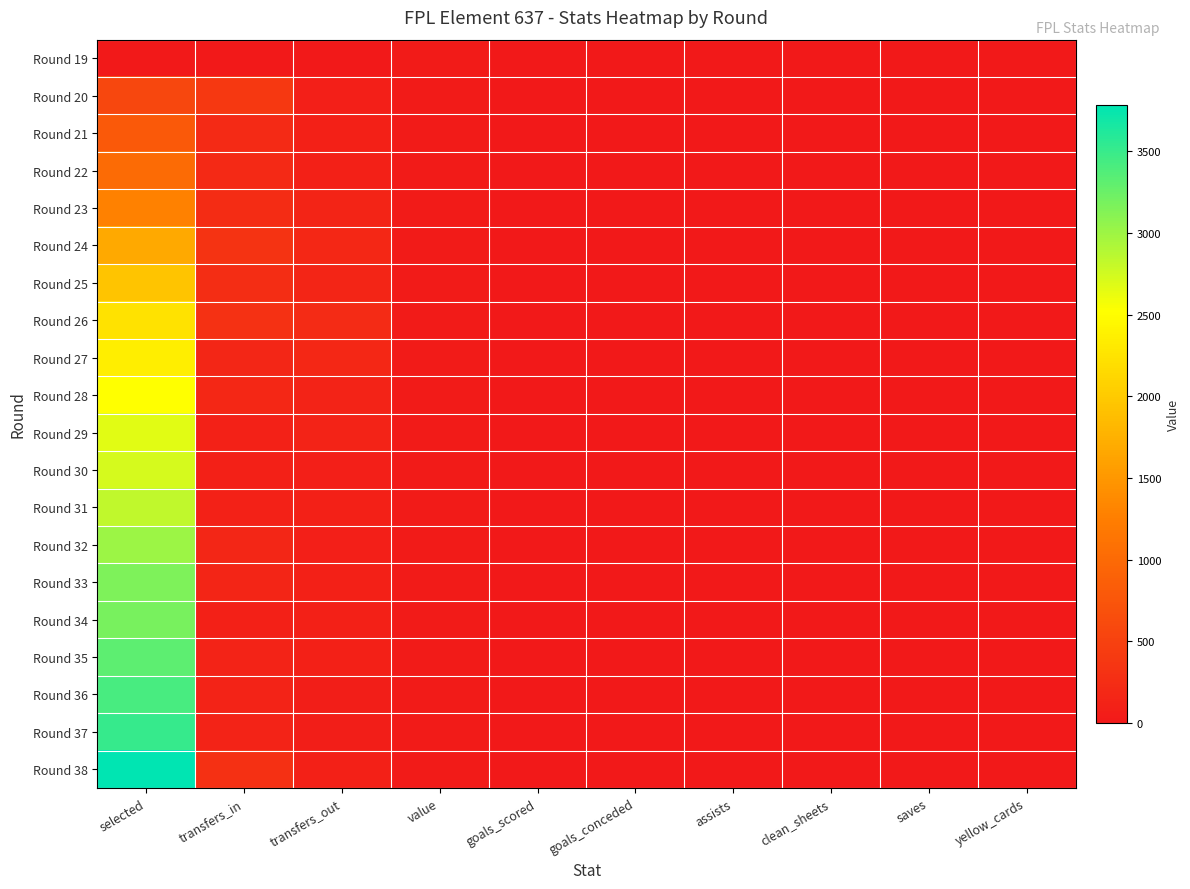

Reading left to right, list all the values displayed in this chart.

Round 19: selected=0	transfers_in=0	transfers_out=0	value=40	goals_scored=0	goals_conceded=0	assists=0	clean_sheets=0	saves=0	yellow_cards=0
Round 20: selected=568	transfers_in=388	transfers_out=76	value=40	goals_scored=0	goals_conceded=0	assists=0	clean_sheets=0	saves=0	yellow_cards=0
Round 21: selected=796	transfers_in=220	transfers_out=97	value=40	goals_scored=0	goals_conceded=0	assists=0	clean_sheets=0	saves=0	yellow_cards=0
Round 22: selected=1011	transfers_in=195	transfers_out=97	value=40	goals_scored=0	goals_conceded=0	assists=0	clean_sheets=0	saves=0	yellow_cards=0
Round 23: selected=1275	transfers_in=250	transfers_out=142	value=40	goals_scored=0	goals_conceded=0	assists=0	clean_sheets=0	saves=0	yellow_cards=0
Round 24: selected=1685	transfers_in=330	transfers_out=185	value=40	goals_scored=0	goals_conceded=0	assists=0	clean_sheets=0	saves=0	yellow_cards=0
Round 25: selected=1948	transfers_in=260	transfers_out=155	value=40	goals_scored=0	goals_conceded=0	assists=0	clean_sheets=0	saves=0	yellow_cards=0
Round 26: selected=2238	transfers_in=300	transfers_out=222	value=40	goals_scored=0	goals_conceded=0	assists=0	clean_sheets=0	saves=0	yellow_cards=0
Round 27: selected=2363	transfers_in=171	transfers_out=181	value=40	goals_scored=0	goals_conceded=0	assists=0	clean_sheets=0	saves=0	yellow_cards=0
Round 28: selected=2521	transfers_in=182	transfers_out=132	value=40	goals_scored=0	goals_conceded=0	assists=0	clean_sheets=0	saves=0	yellow_cards=0
Round 29: selected=2667	transfers_in=116	transfers_out=130	value=40	goals_scored=0	goals_conceded=0	assists=0	clean_sheets=0	saves=0	yellow_cards=0
Round 30: selected=2725	transfers_in=92	transfers_out=87	value=40	goals_scored=0	goals_conceded=0	assists=0	clean_sheets=0	saves=0	yellow_cards=0
Round 31: selected=2838	transfers_in=113	transfers_out=94	value=40	goals_scored=0	goals_conceded=0	assists=0	clean_sheets=0	saves=0	yellow_cards=0
Round 32: selected=3014	transfers_in=169	transfers_out=85	value=40	goals_scored=0	goals_conceded=0	assists=0	clean_sheets=0	saves=0	yellow_cards=0
Round 33: selected=3156	transfers_in=149	transfers_out=91	value=40	goals_scored=0	goals_conceded=0	assists=0	clean_sheets=0	saves=0	yellow_cards=0
Round 34: selected=3182	transfers_in=98	transfers_out=97	value=40	goals_scored=0	goals_conceded=0	assists=0	clean_sheets=0	saves=0	yellow_cards=0
Round 35: selected=3326	transfers_in=129	transfers_out=92	value=40	goals_scored=0	goals_conceded=0	assists=0	clean_sheets=0	saves=0	yellow_cards=0
Round 36: selected=3423	transfers_in=128	transfers_out=66	value=40	goals_scored=0	goals_conceded=0	assists=0	clean_sheets=0	saves=0	yellow_cards=0
Round 37: selected=3513	transfers_in=130	transfers_out=62	value=40	goals_scored=0	goals_conceded=0	assists=0	clean_sheets=0	saves=0	yellow_cards=0
Round 38: selected=3785	transfers_in=289	transfers_out=93	value=40	goals_scored=0	goals_conceded=0	assists=0	clean_sheets=0	saves=0	yellow_cards=0